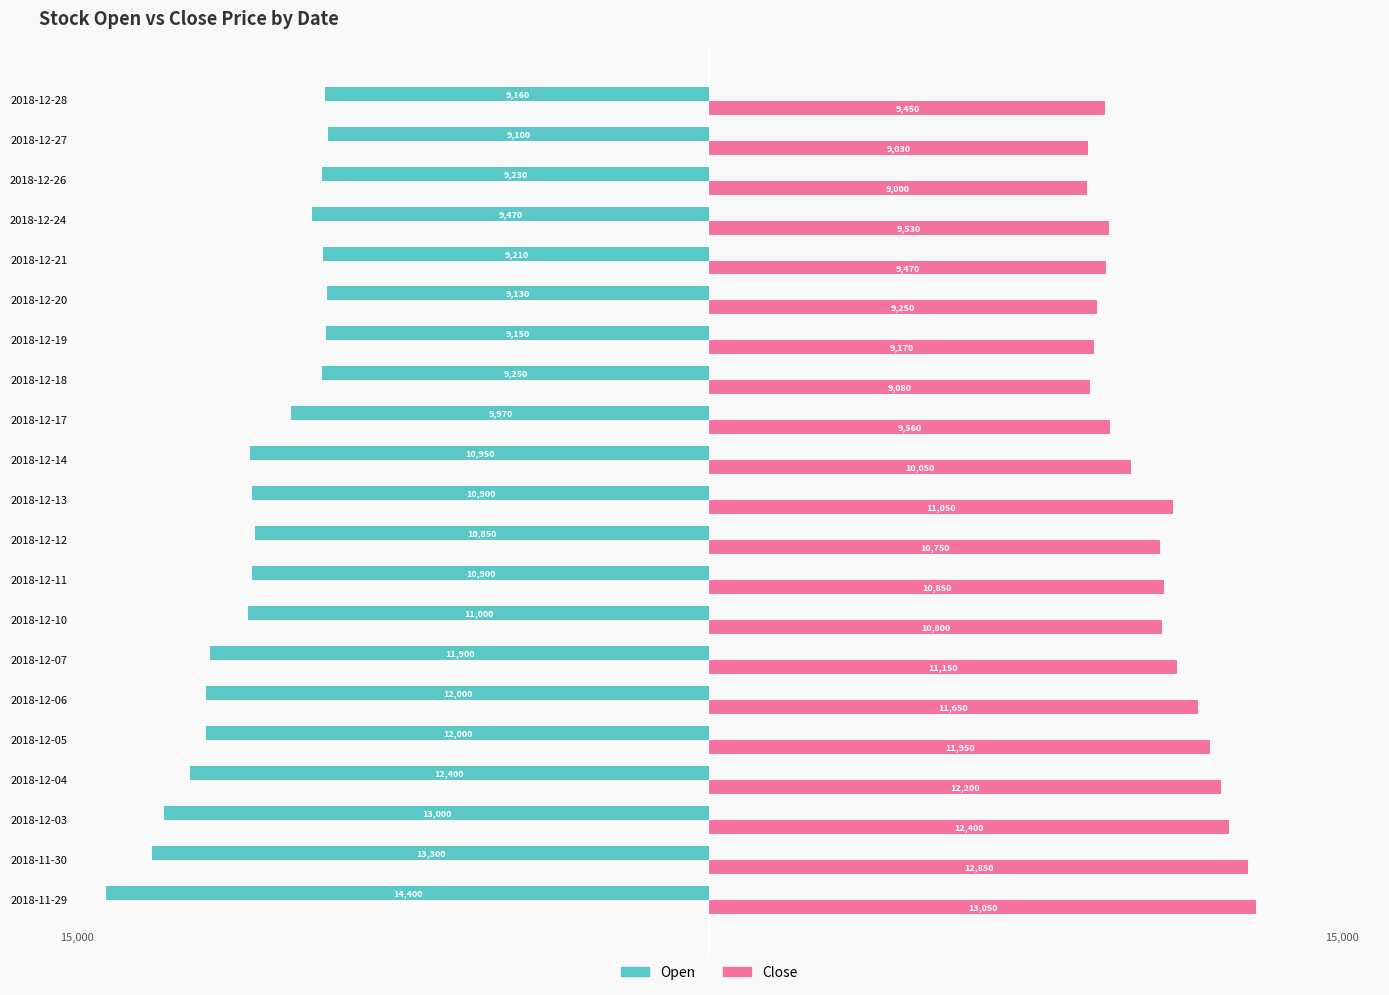

What is the total value across all series at 2018-12-26?

-230